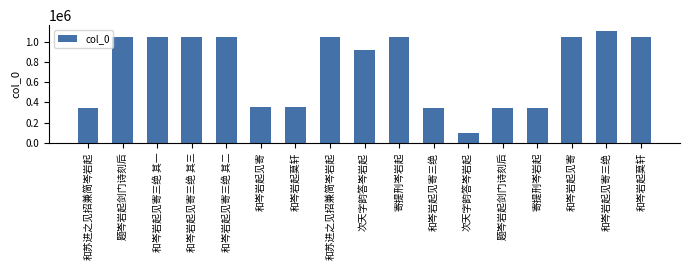

Which category has the highest value across all series?

和岑岩起见寄三绝